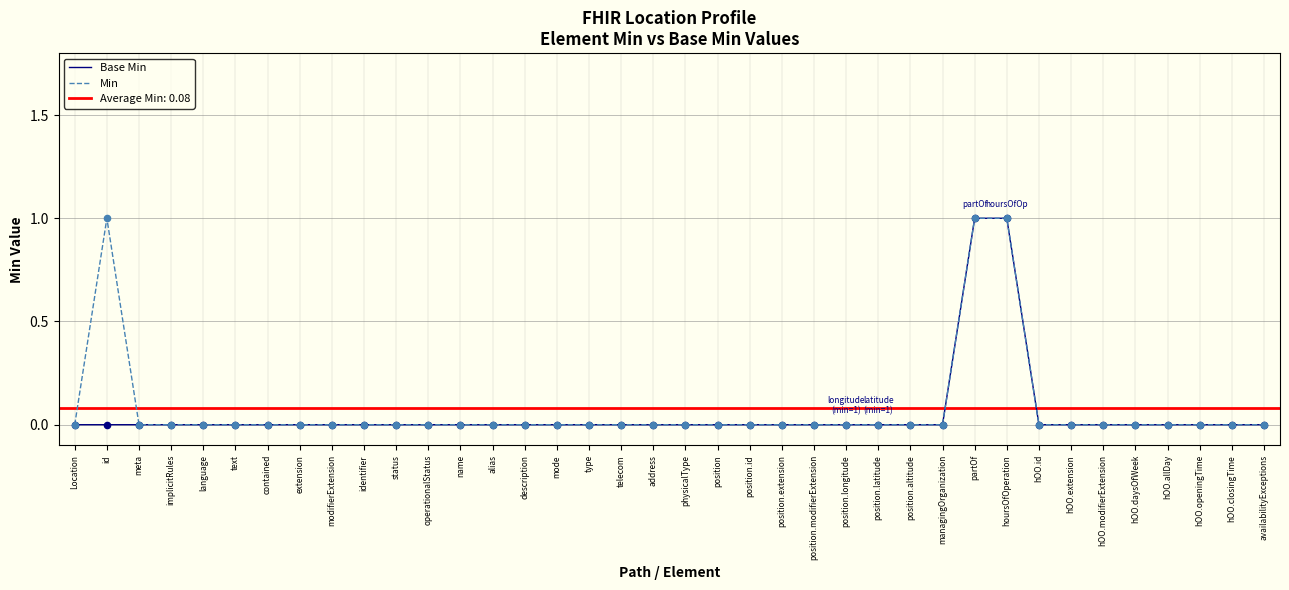

Which series contains the highest Y value?

Base Min